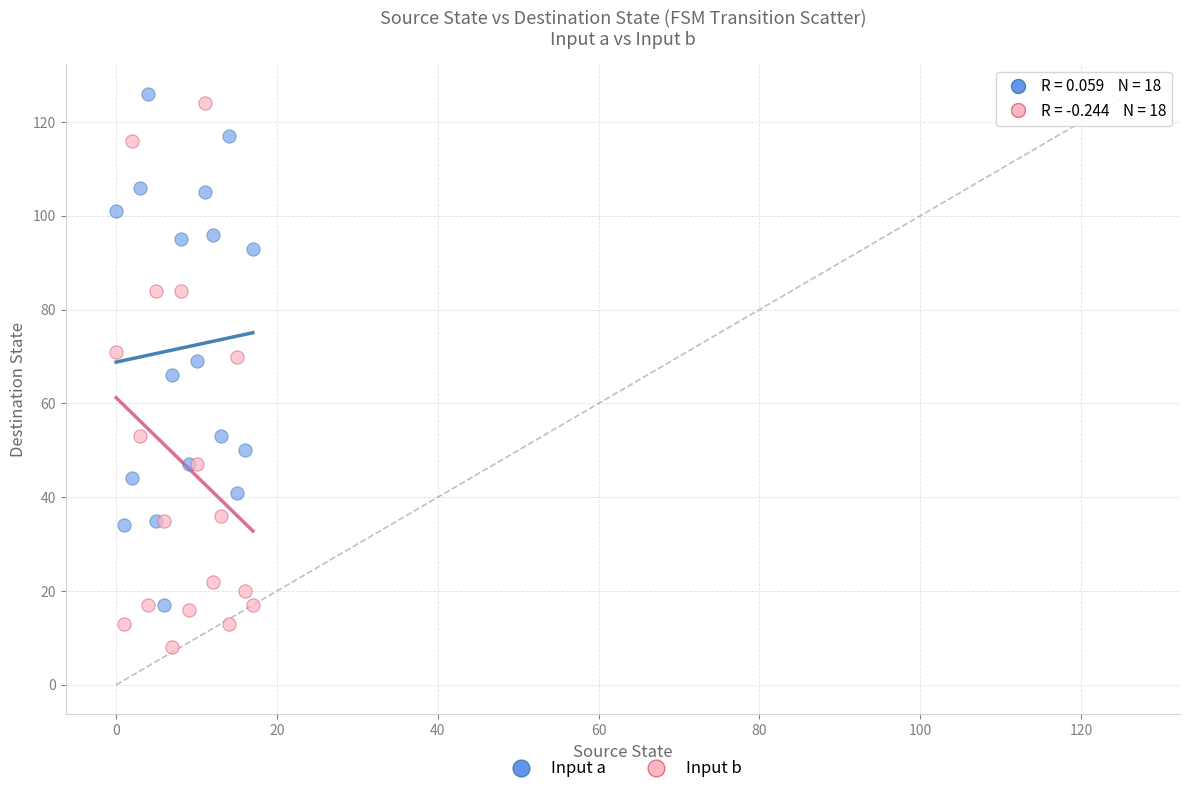

Which series has the largest Y range (max minus min)?

Input b